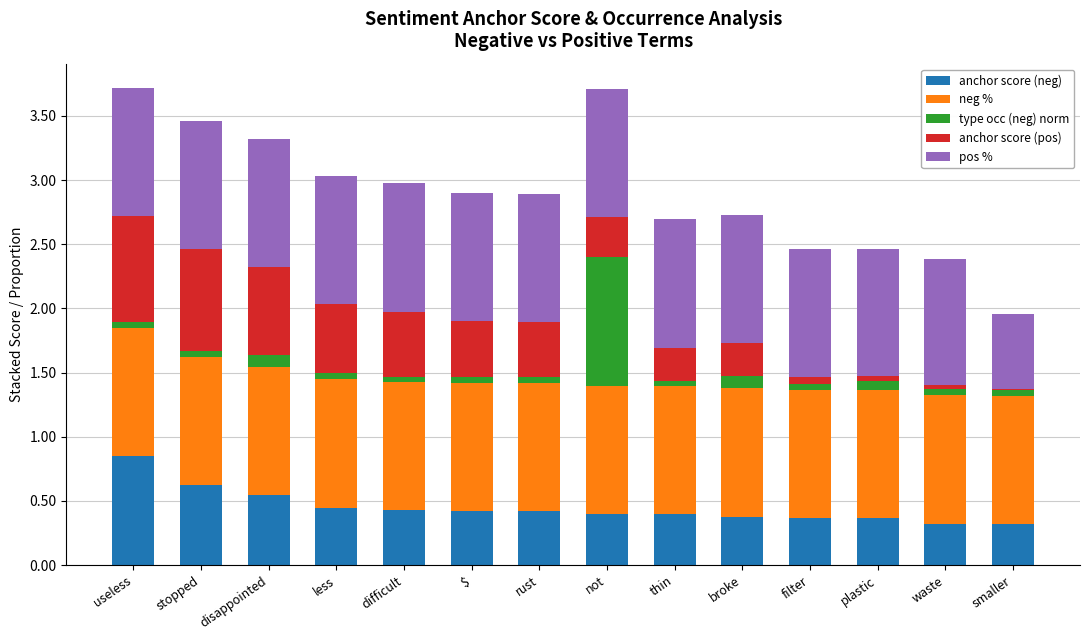

Is it true that anchor score (neg) equals 0.2 at disappointed?

False